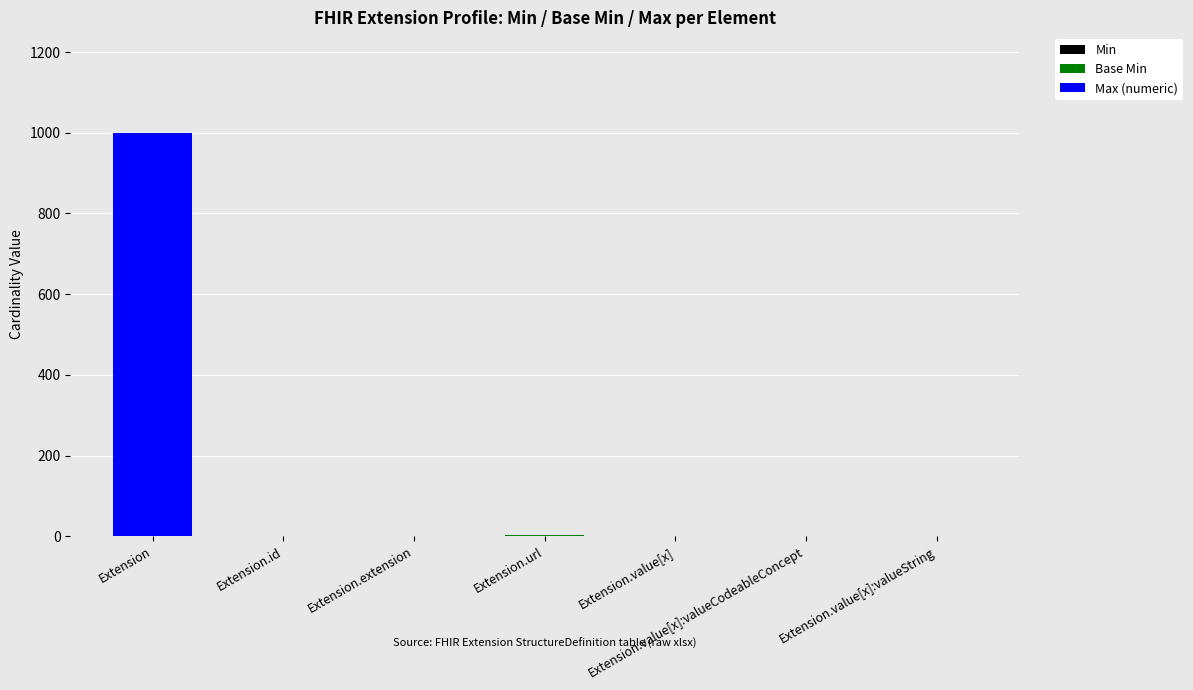

At which category is the sum across all series the highest?

Extension